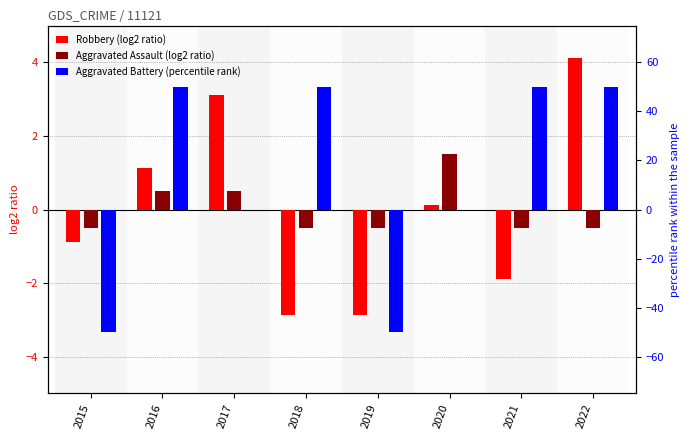

Is it true that Aggravated Battery (percentile rank) equals 49.5 at 2020?

False